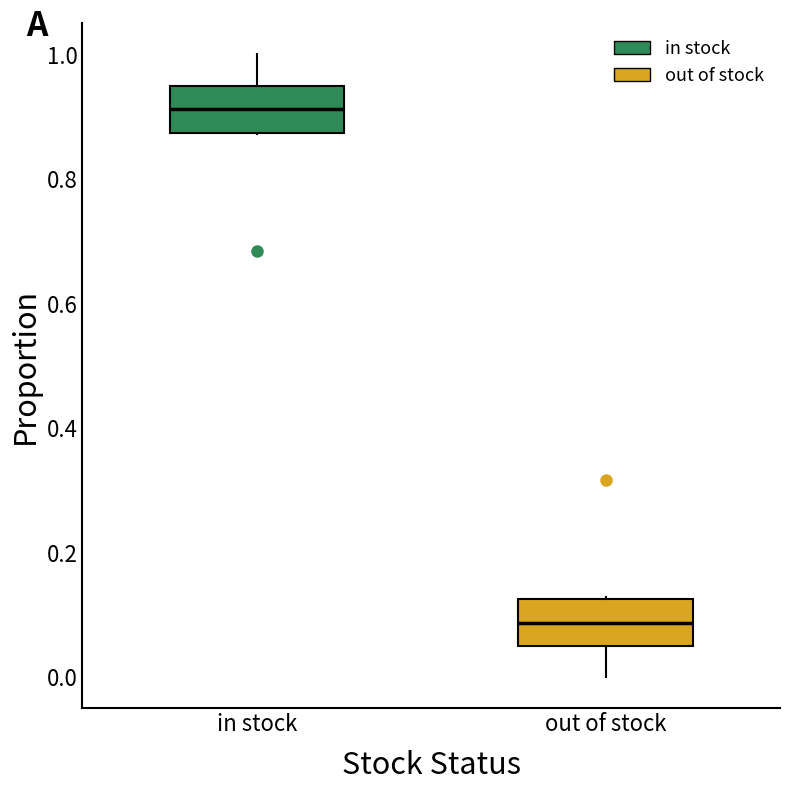

Which box's median line is the lowest?

out of stock